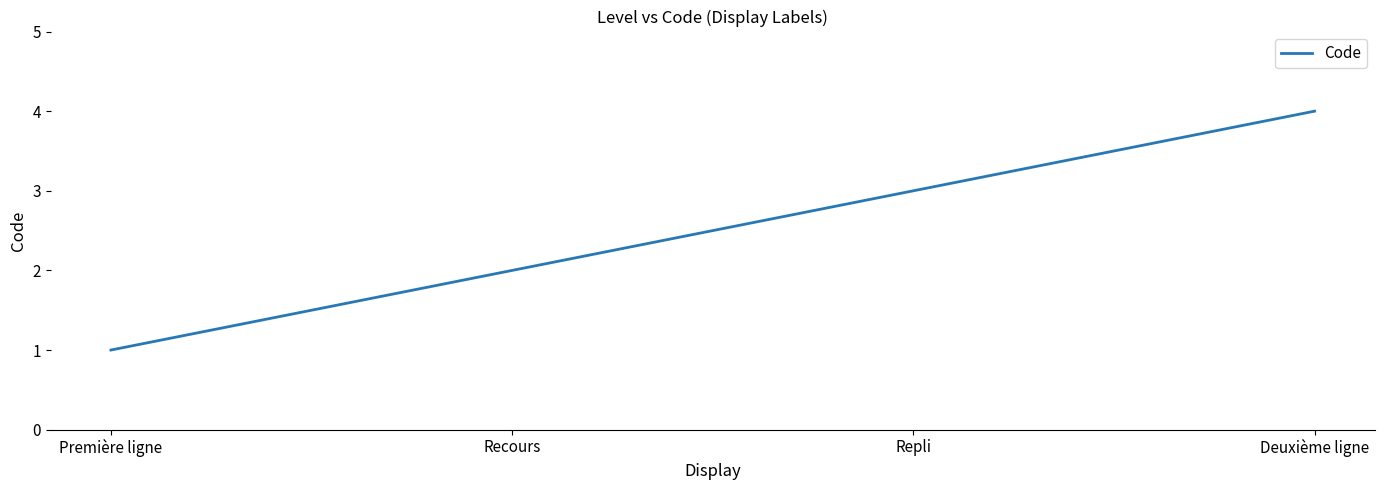

Rank the categories by value from highest to lowest.

Deuxième ligne, Repli, Recours, Première ligne